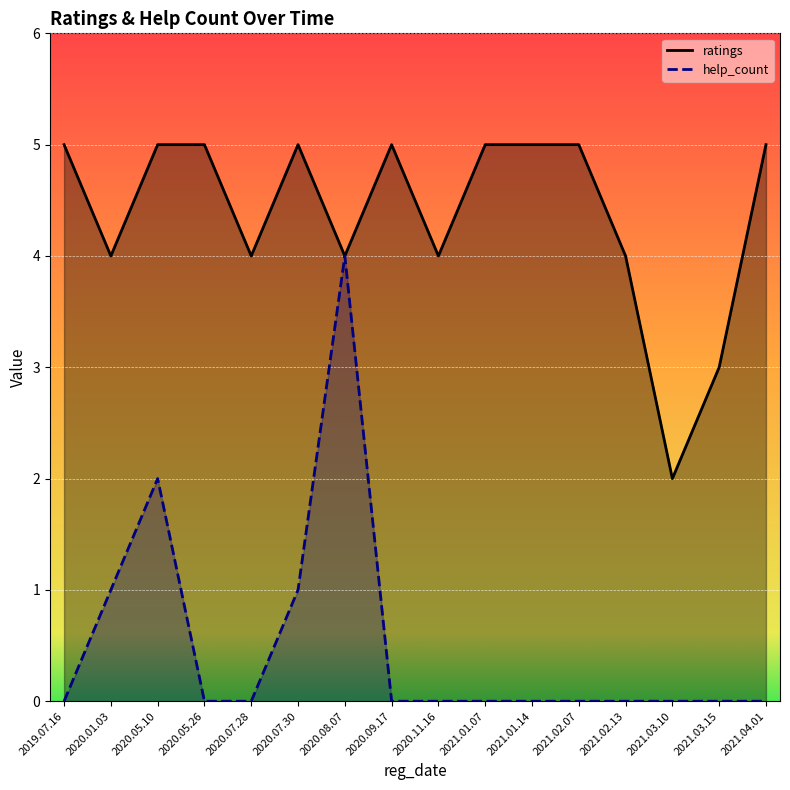

At how many categories does at least one series exceed 0?

16